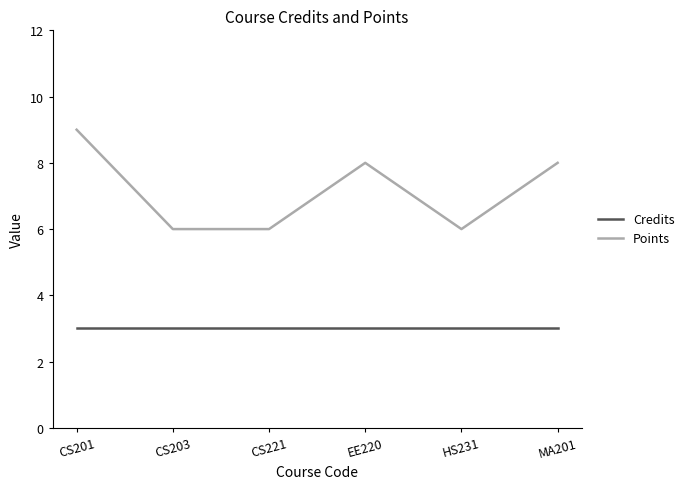

At which category is the sum across all series the highest?

CS201